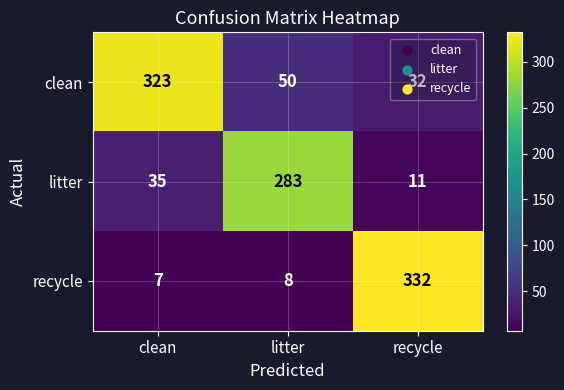

How many categories are shown in the chart?

3